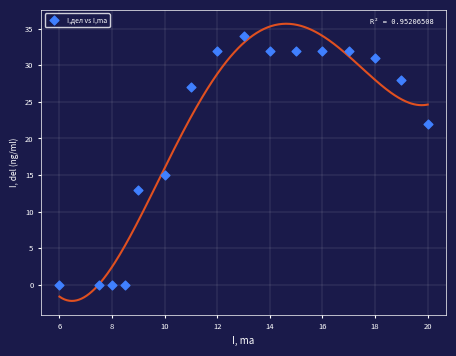

What Y value in the scatter plot is closest to 17?

15